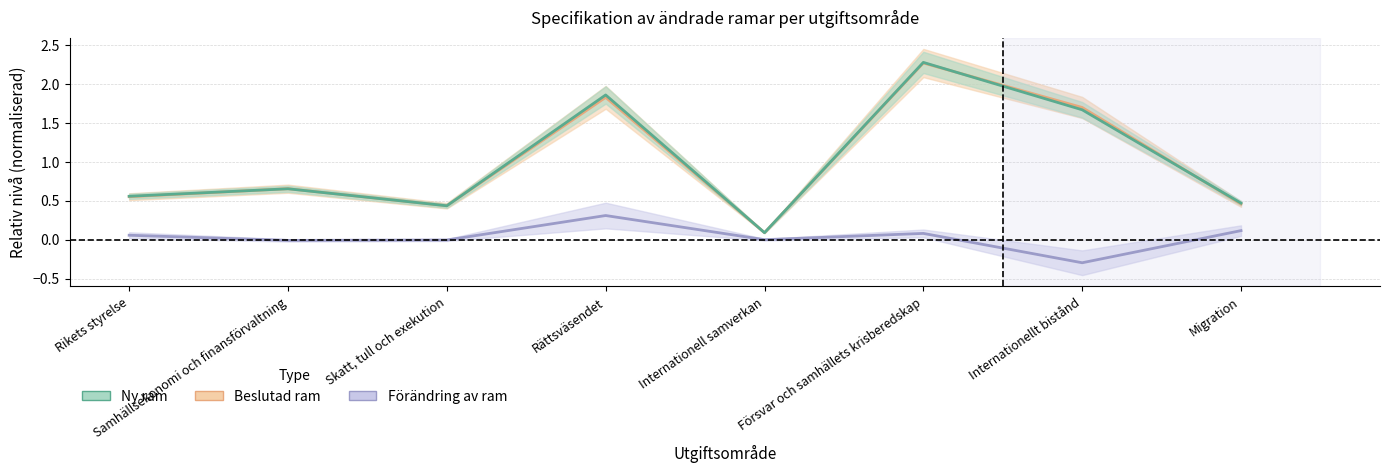

Reading left to right, what are all the values shown in this chart?

Beslutad ram: 0.6	0.7	0.4	1.8	0.1	2.3	1.7	0.5
Ny ram: 0.6	0.7	0.4	1.9	0.1	2.3	1.7	0.5
Förändring av ram: 0.1	-0.0	-0.0	0.3	-0.0	0.1	-0.3	0.1